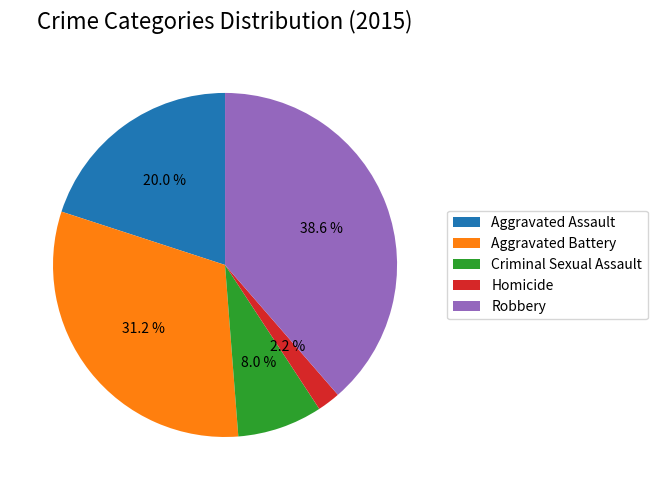

How many segments does this pie chart have?

5